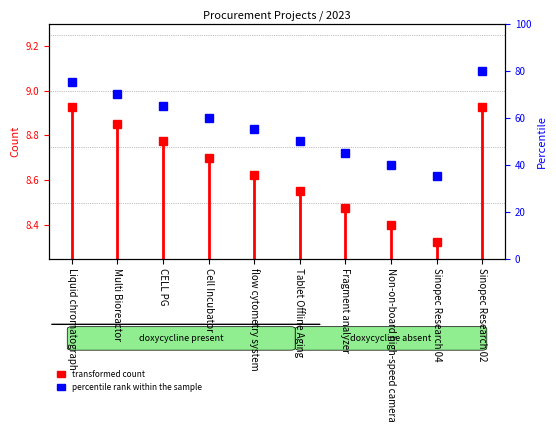

What is the smallest value displayed?

8.3